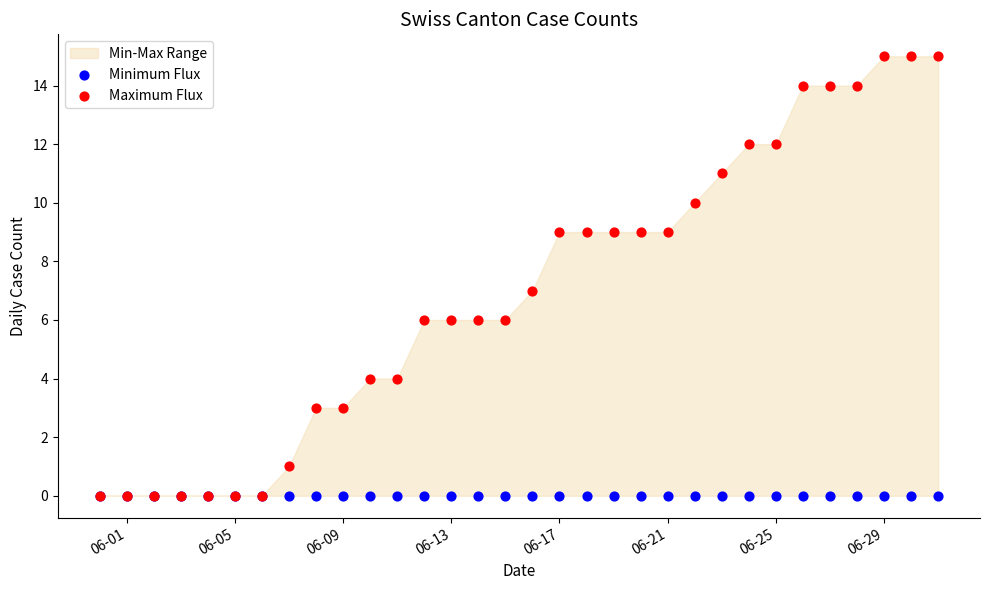

Which series contains the highest Y value?

Maximum Flux